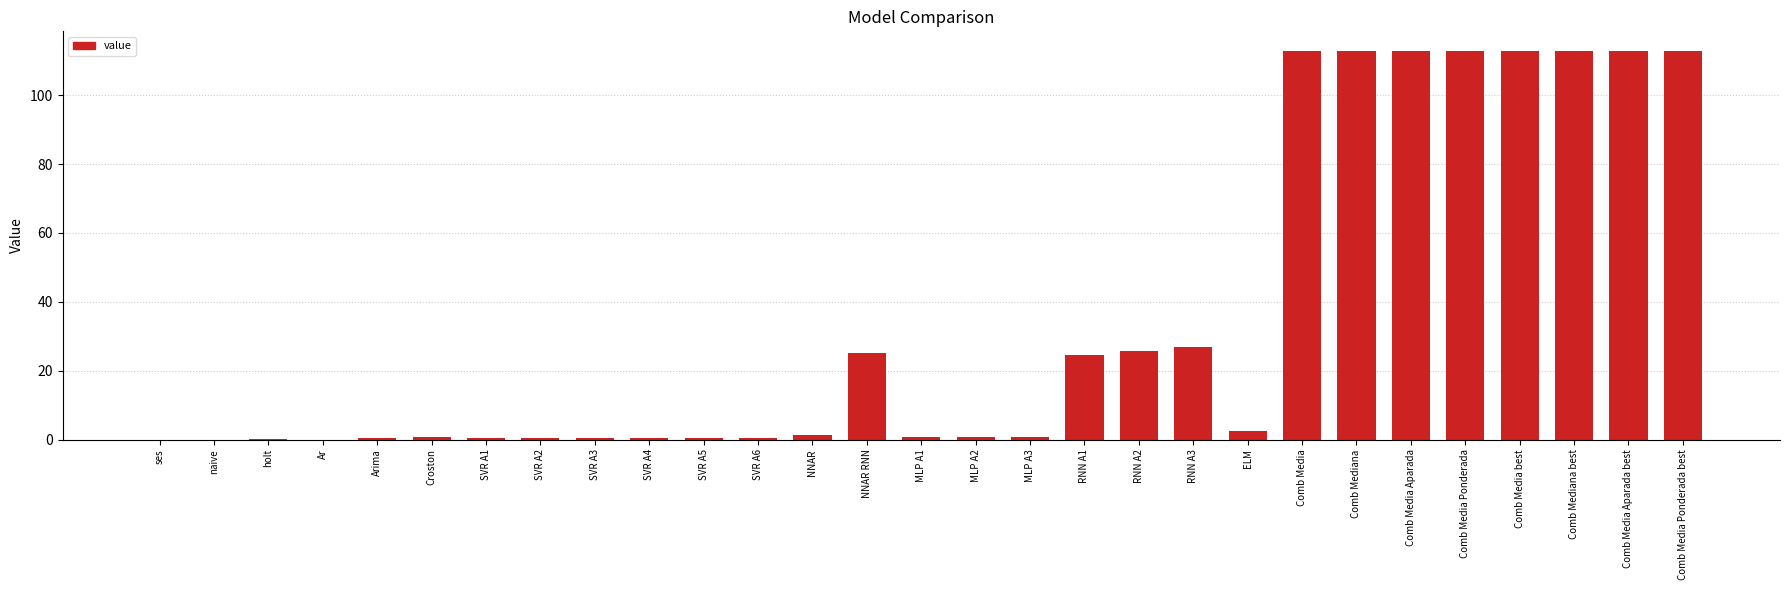

What is the greatest value displayed?

112.9